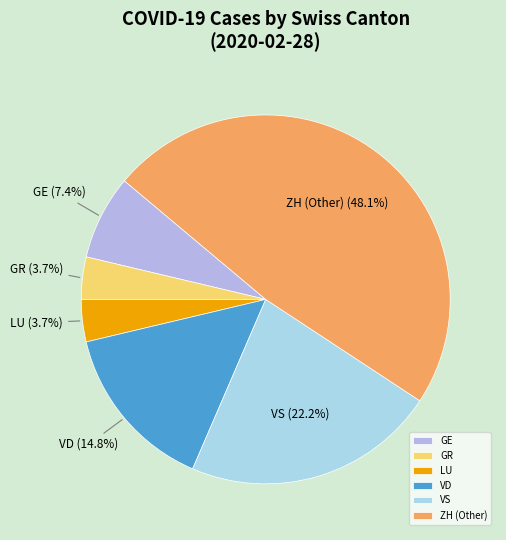

Which slice is the largest?

ZH (Other)